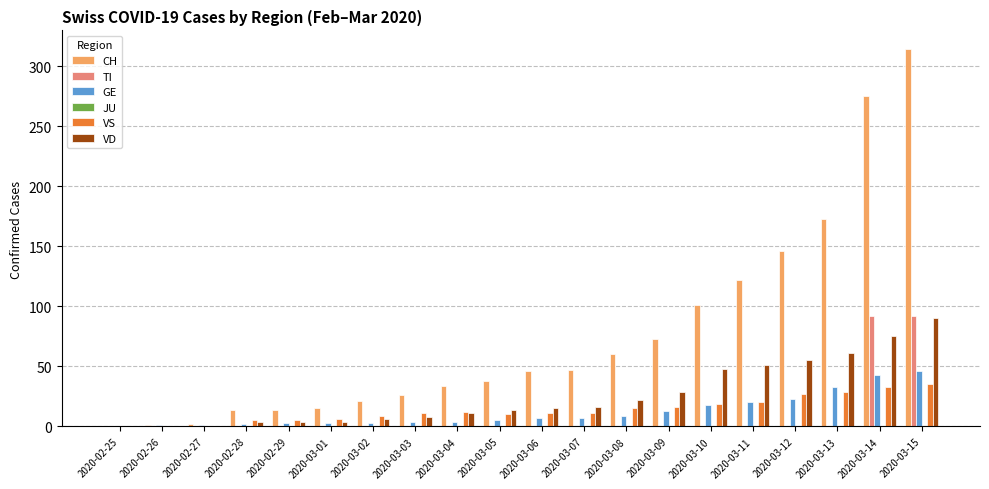

What is the sum of the VD values at 2020-02-27 and 2020-03-02?

6